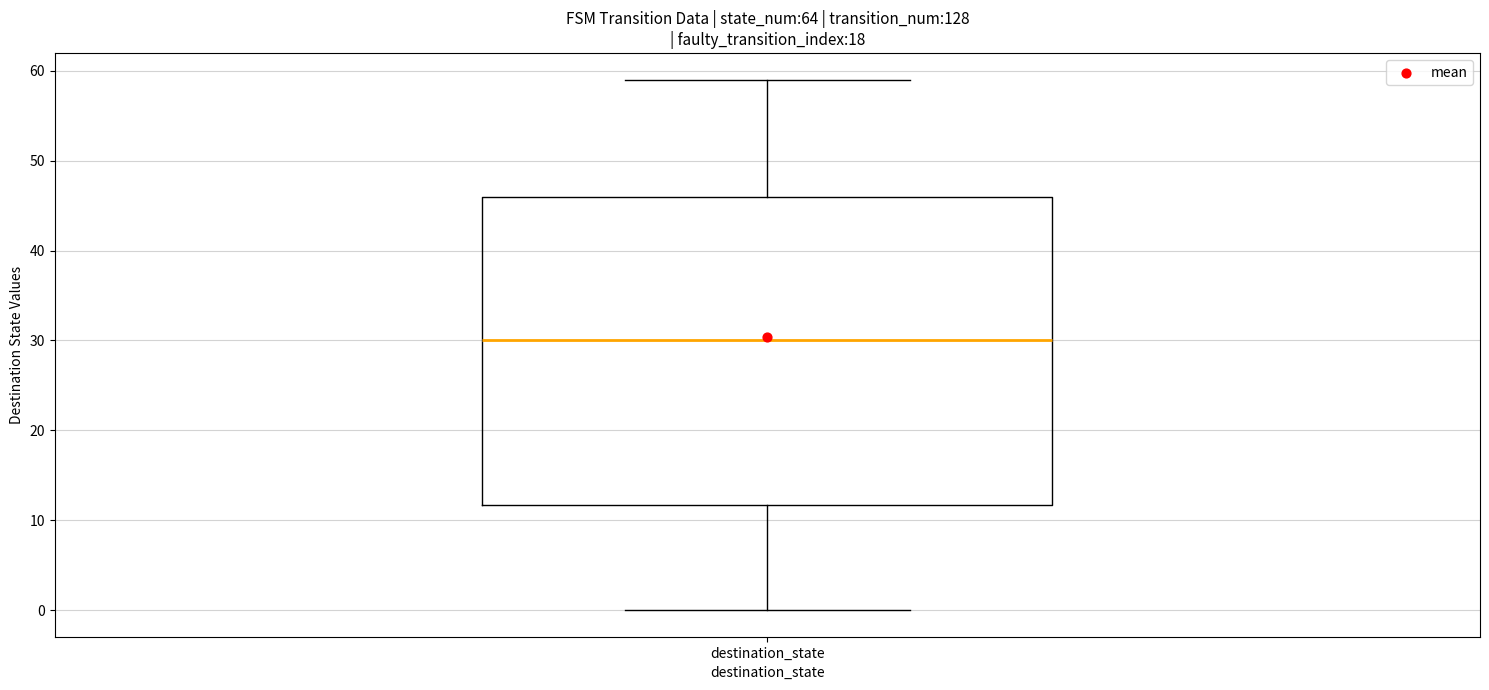

Where is the lower edge of the box for destination_state on the y-axis? The values are not printed on the chart, so give them approximately, as read against the axis.

12